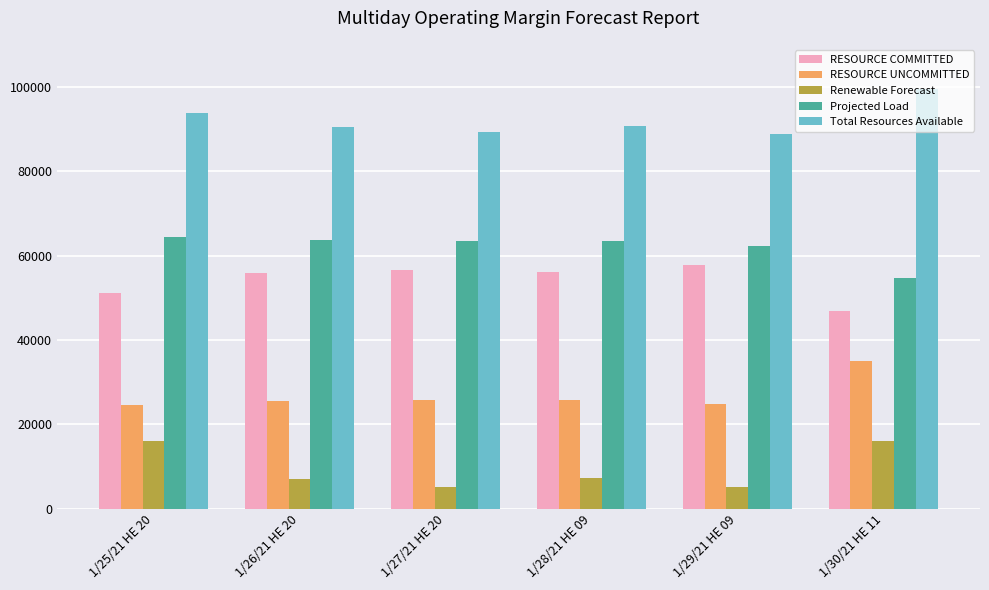

What is the lowest value of the Projected Load series?

54660.0